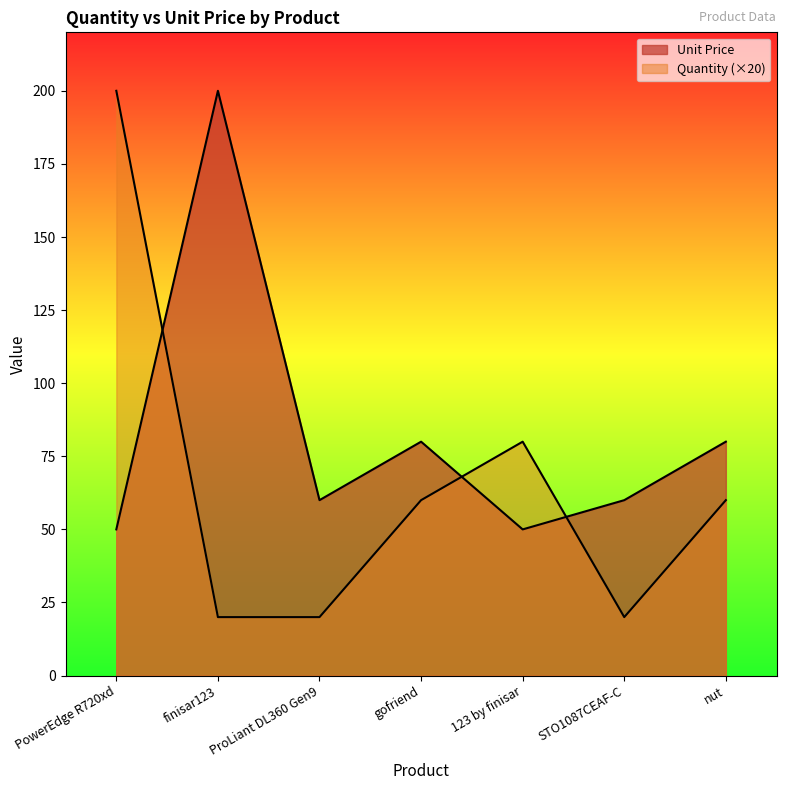

True or false: Quantity and Unit Price intersect in this chart.

True